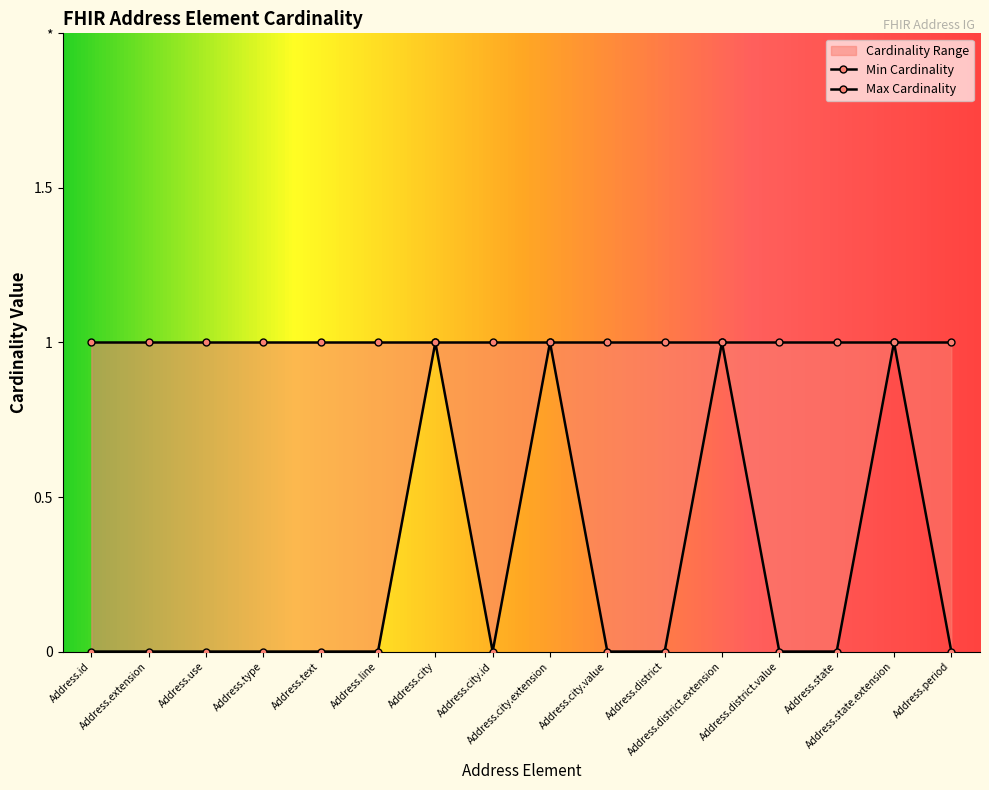

True or false: the data shows 1 at Address.text.

False